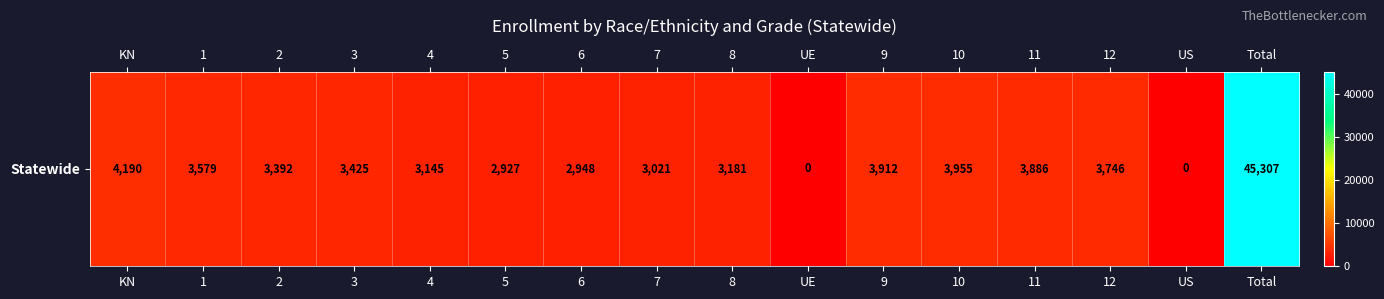

Rank the categories by value from lowest to highest.

UE, US, 5, 6, 7, 4, 8, 2, 3, 1, 12, 11, 9, 10, KN, Total